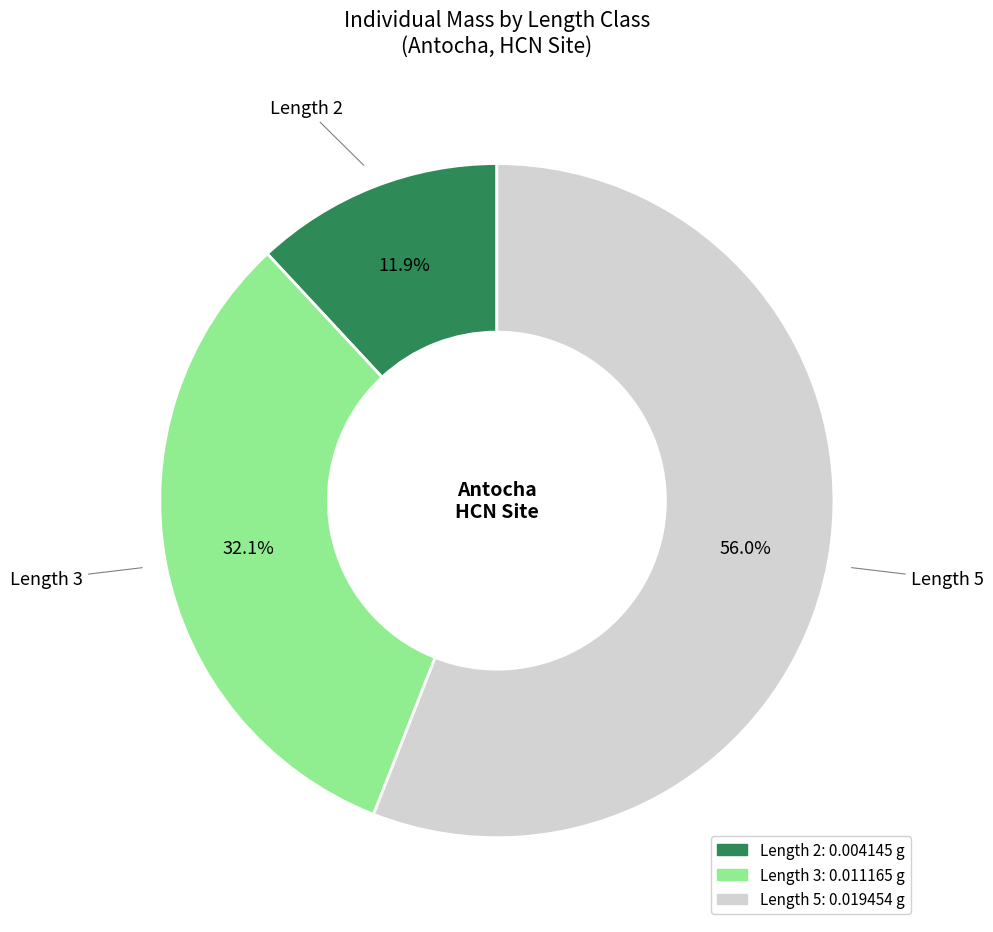

Does any single category account for the majority?

Yes